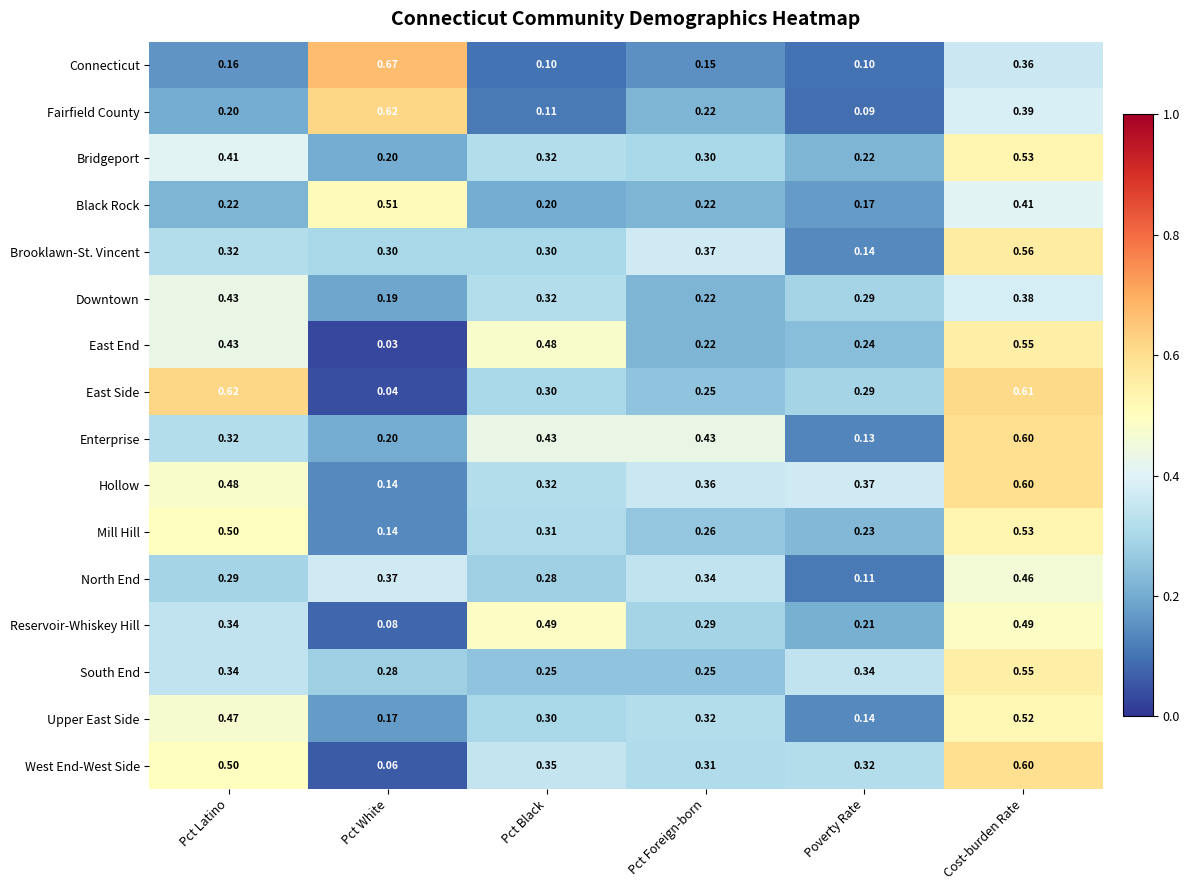

Count the number of categories in the chart.

6